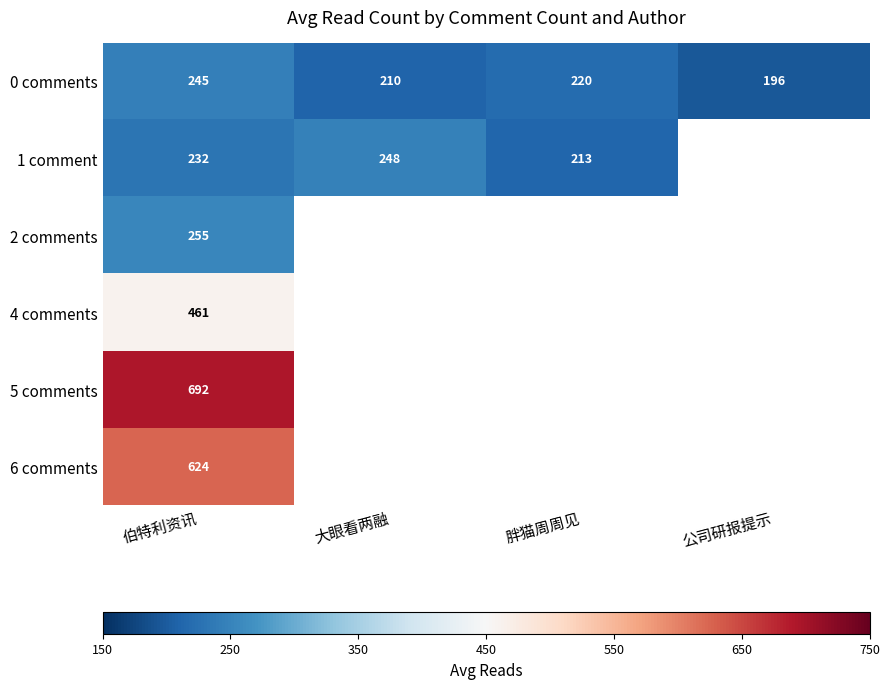

At 伯特利资讯, list the series in order from smallest to largest.

1 comment, 0 comments, 2 comments, 4 comments, 6 comments, 5 comments